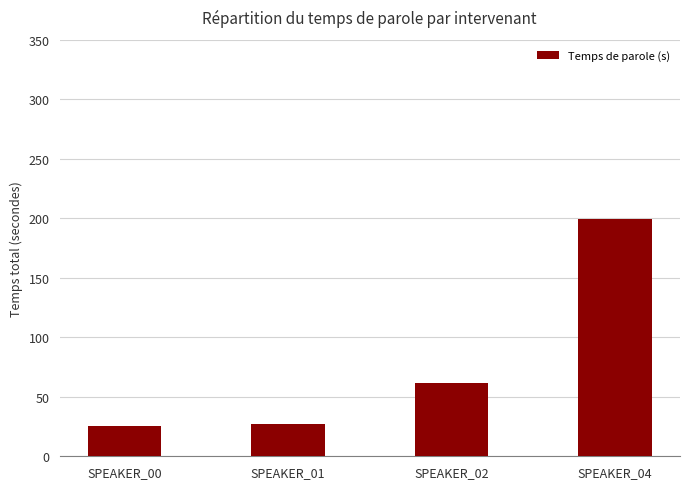

Reading left to right, what are all the values shown in this chart?

25.1	26.9	61.9	199.1